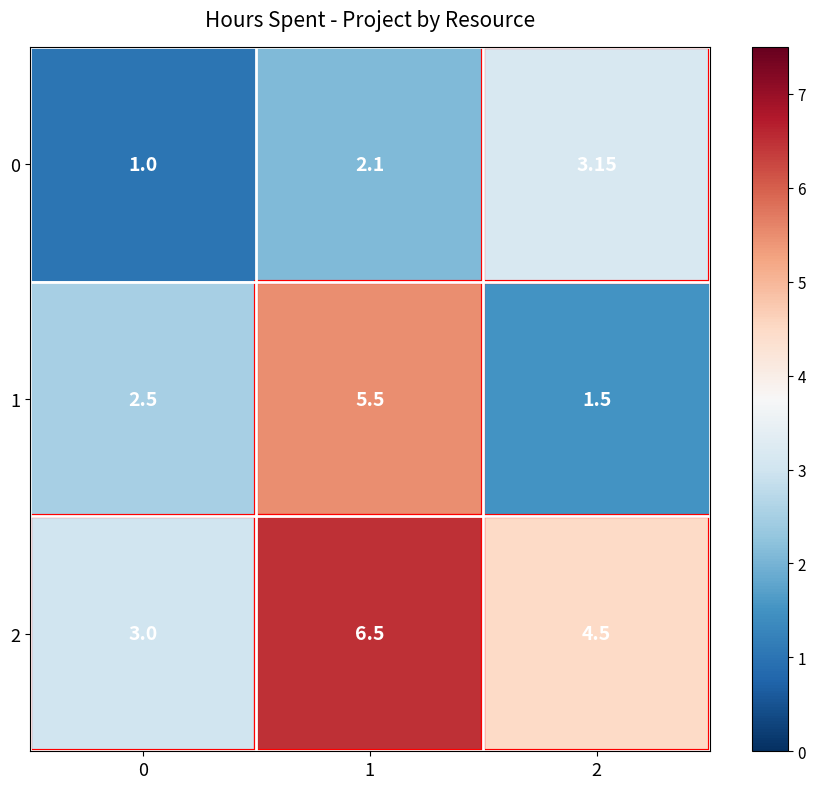

Is the value of 2 at 1 greater than the value of 1 at 0?

Yes